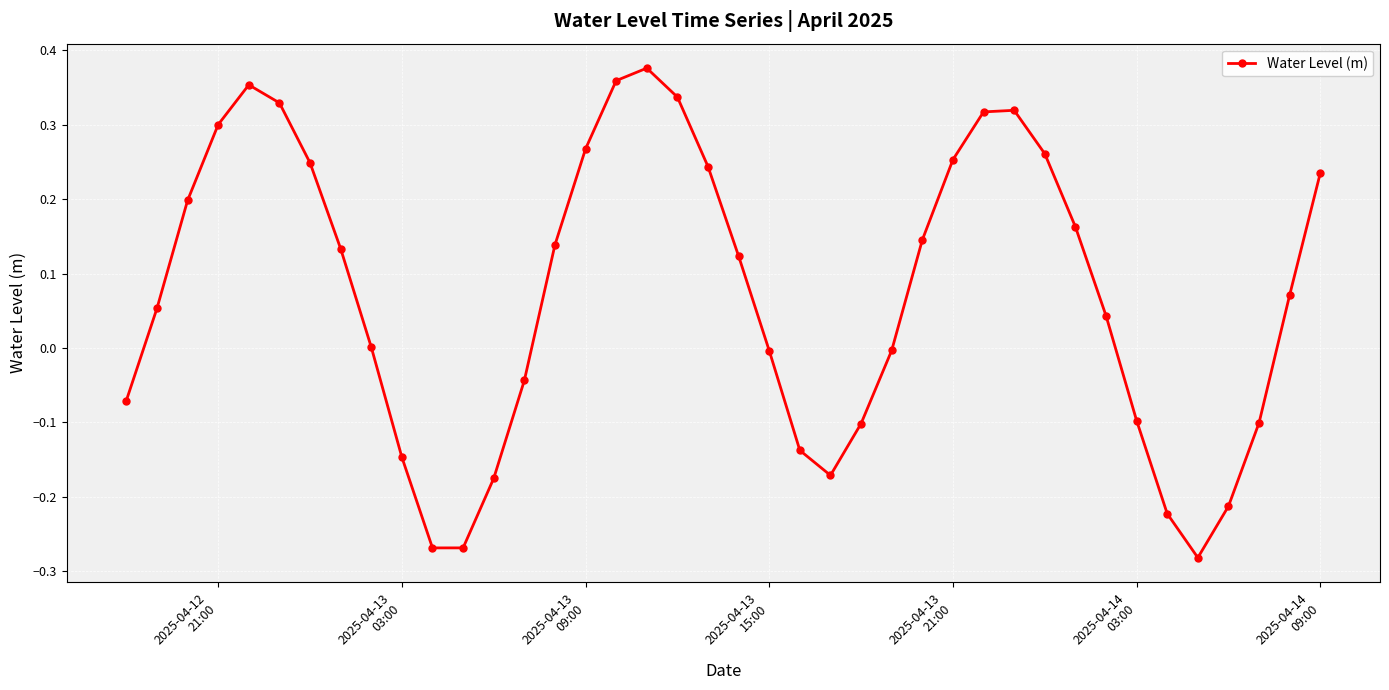

How many lines are shown in the chart?

1